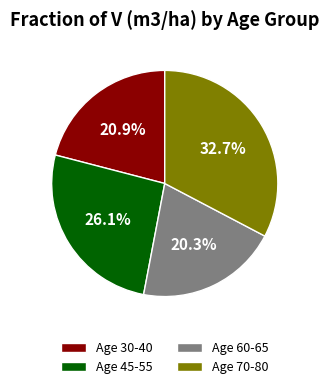

Rank the categories by value from highest to lowest.

Age 70-80, Age 45-55, Age 30-40, Age 60-65